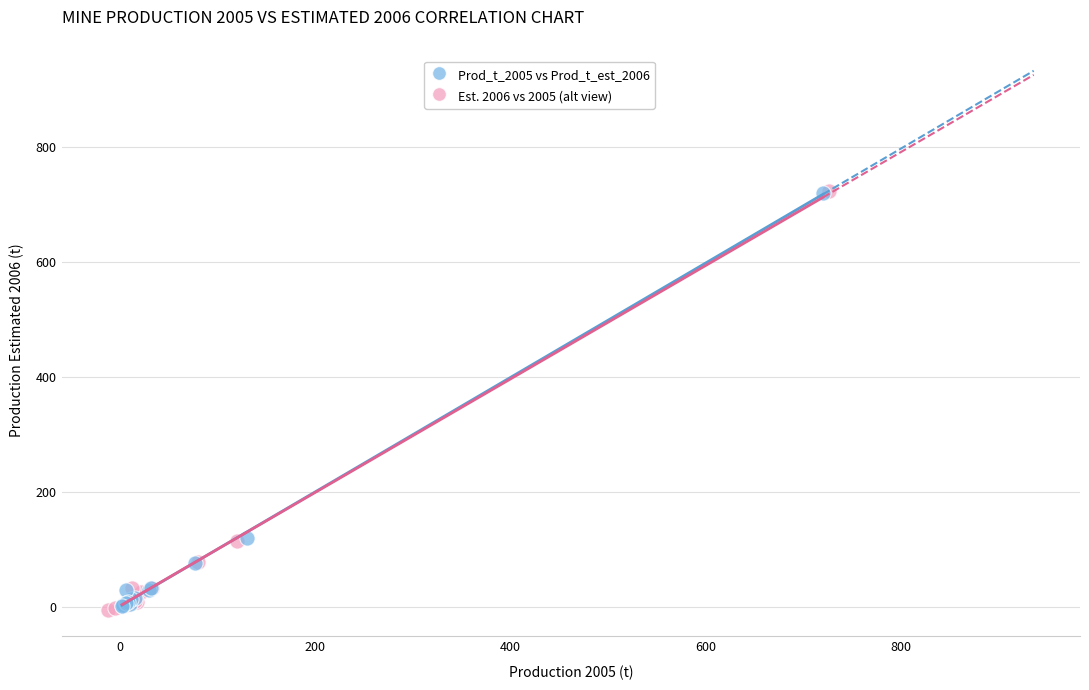

Which series has the largest Y range (max minus min)?

Est. 2006 vs 2005 (alt view)